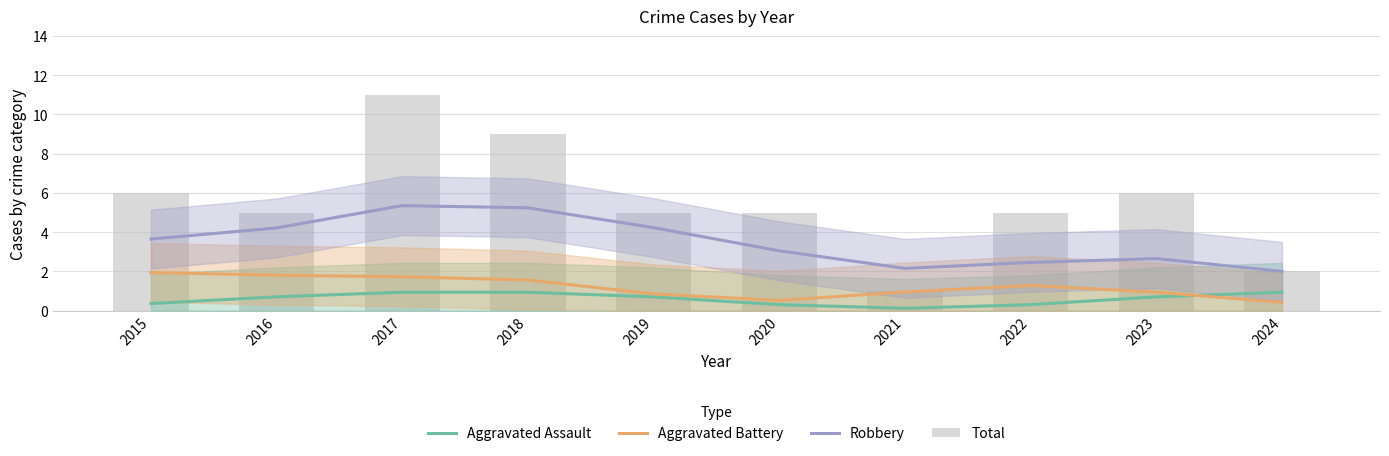

What is the difference between the highest and lowest values at 2023?

5.3